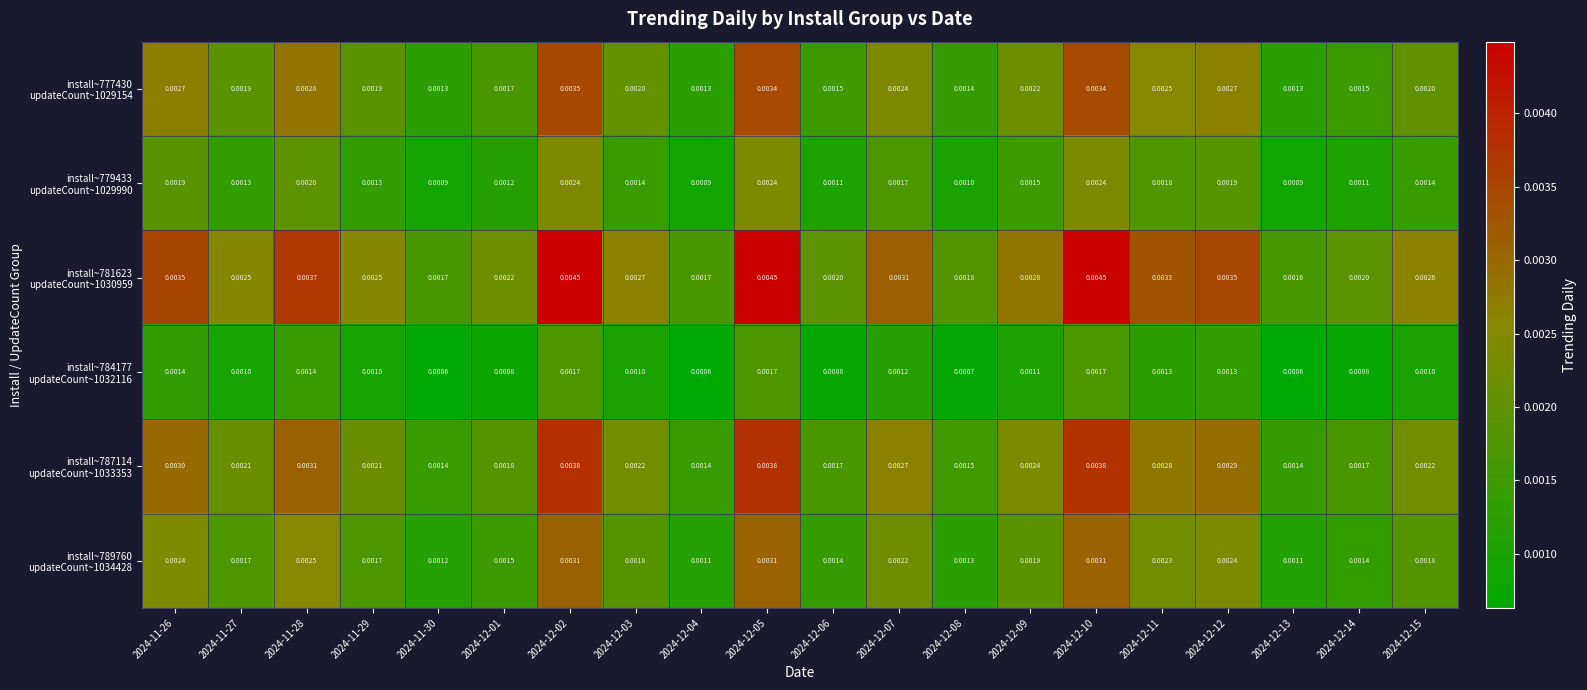

How many categories are shown in the chart?

20